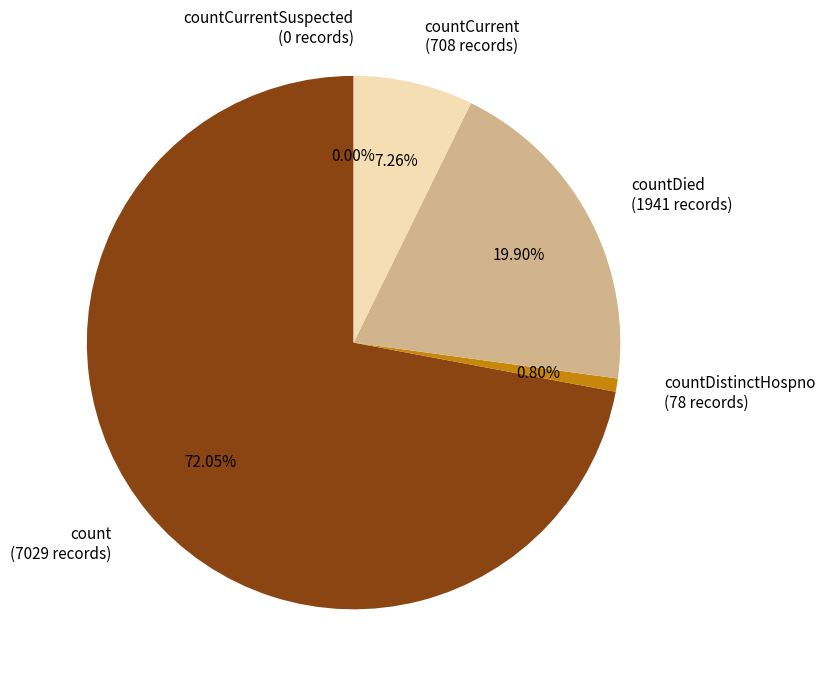

To the nearest percent, what is the difference between the largest and smallest slice percentages?

72%